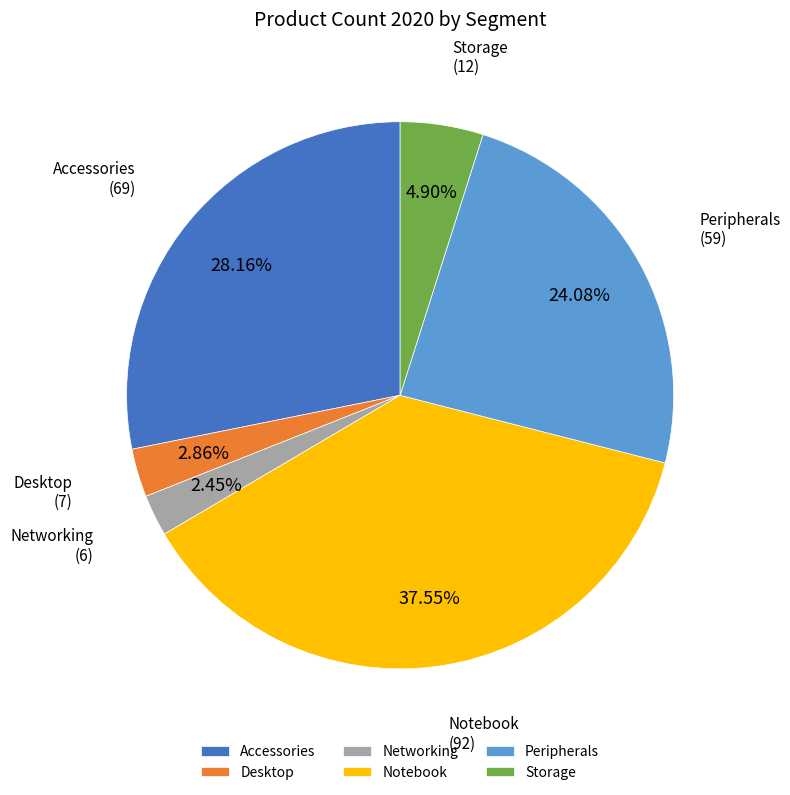

Is there a majority slice in this chart?

No